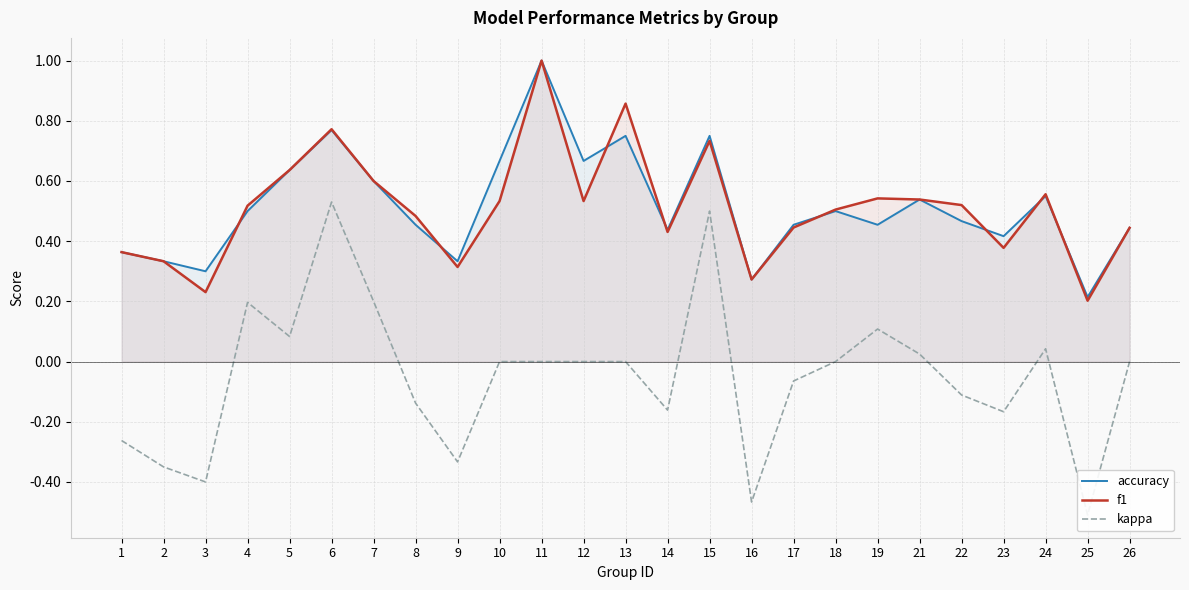

What is the maximum value shown in the chart?

1.0